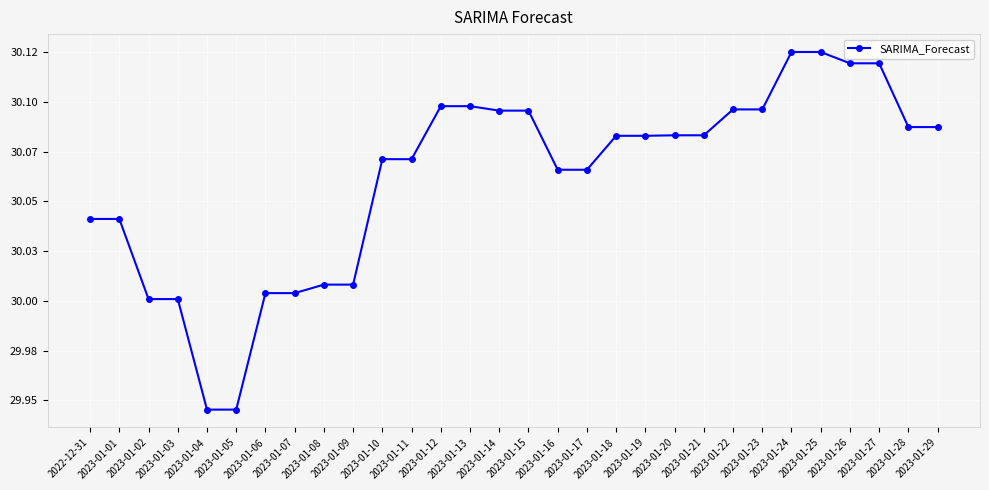

Does the chart have visible grid lines?

Yes